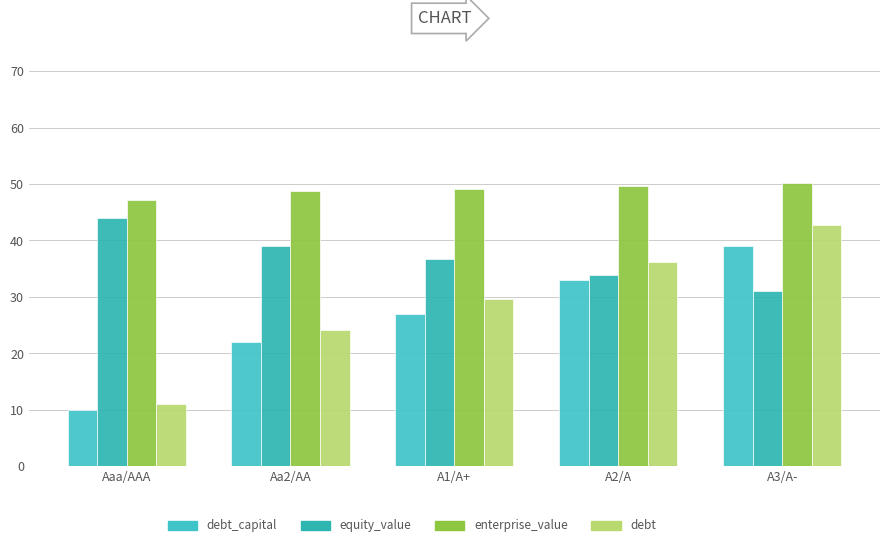

What is the sum of all debt values?

143.8